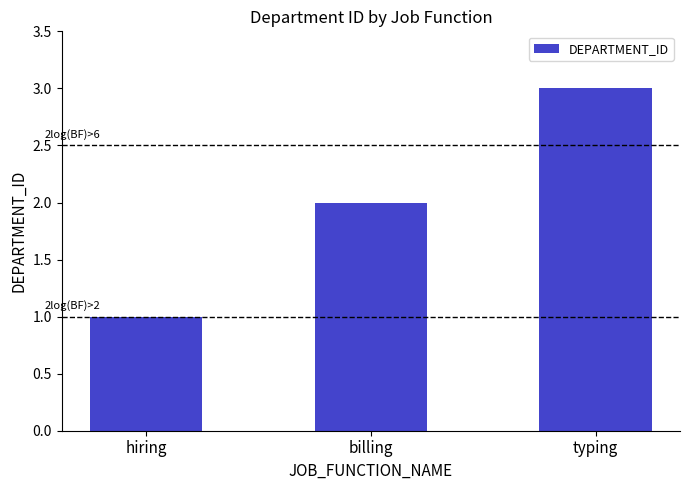

The chart shows a value of 2 at typing. True or false?

False